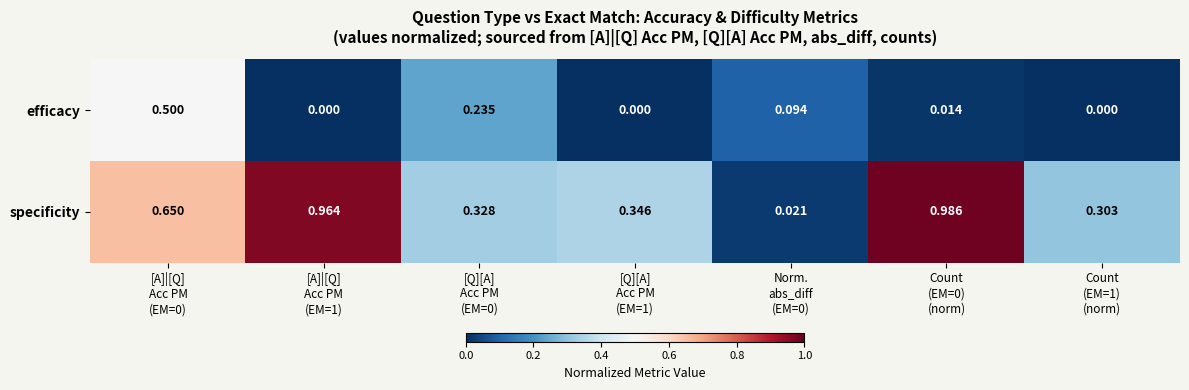

Which series has the largest total across all categories?

specificity